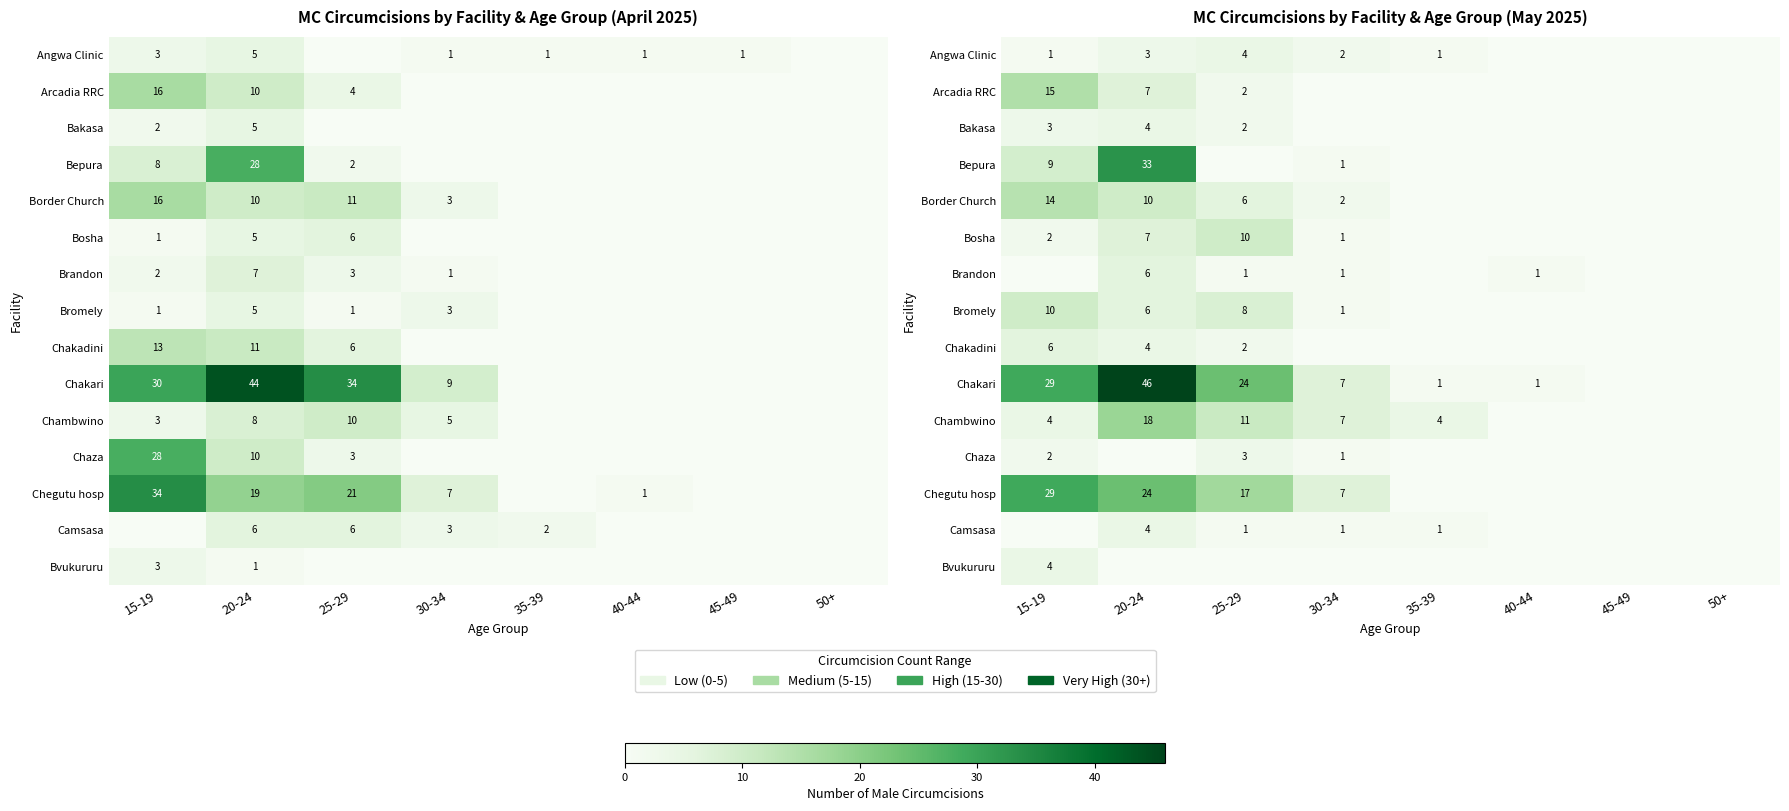

Rank the categories by Chakadini value from lowest to highest.

30-34, 35-39, 40-44, 45-49, 50+, 25-29, 20-24, 15-19